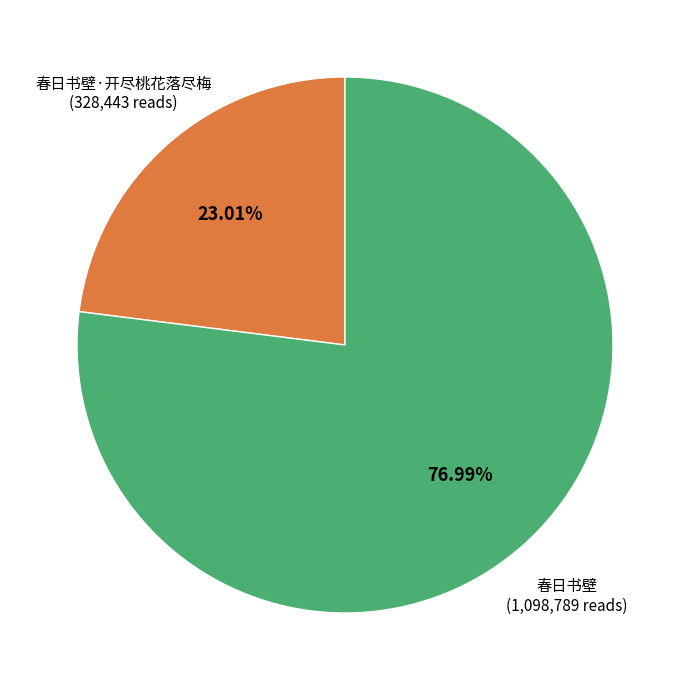

What is the largest slice in the pie chart?

春日书壁